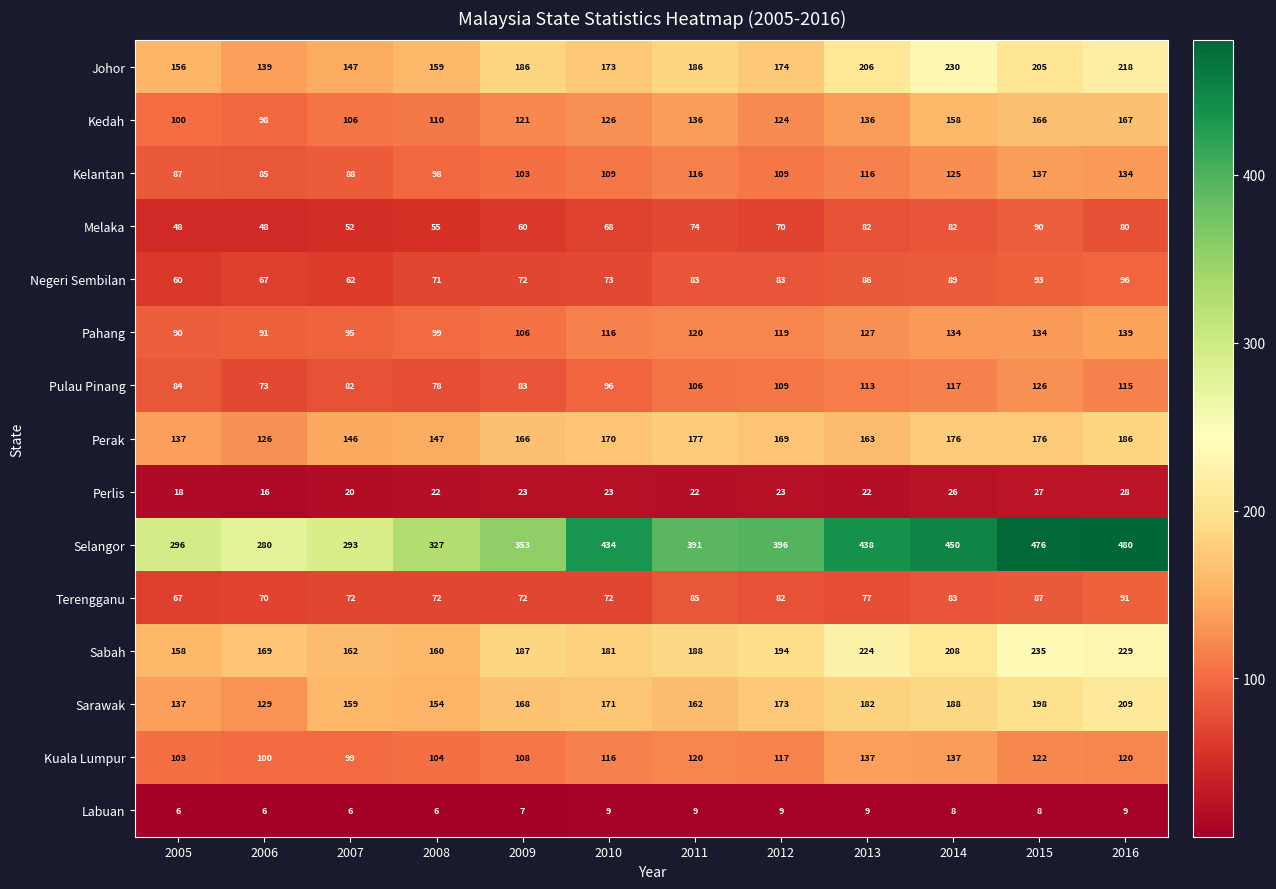

At which category is the sum across all series the highest?

2016